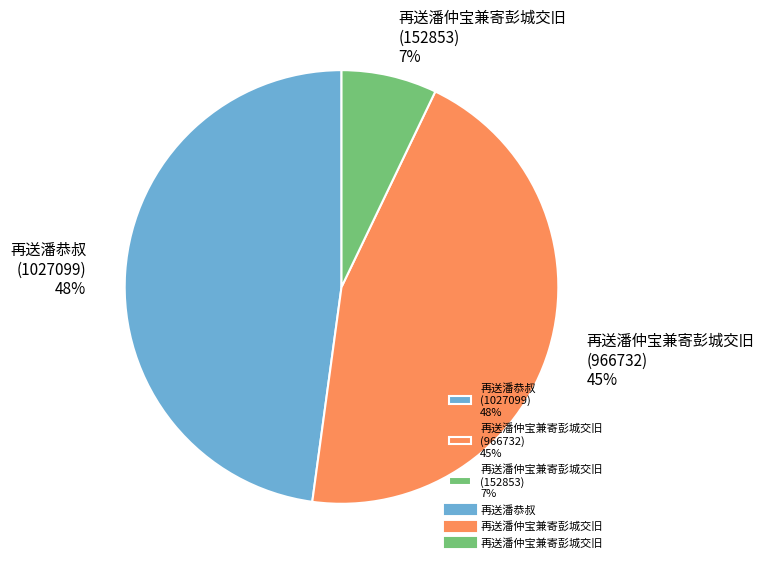

To the nearest percent, what portion does 再送潘仲宝兼寄彭城交旧 (152853) 7% represent?

7%